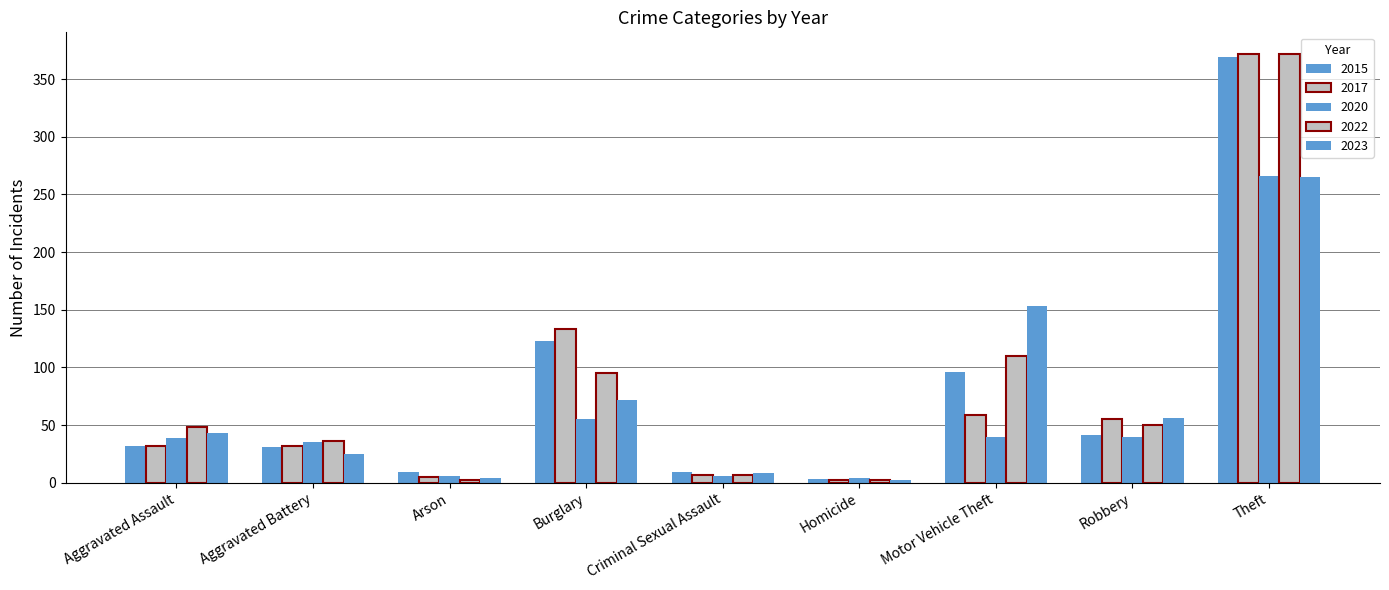

At which category is the sum across all series the highest?

Theft